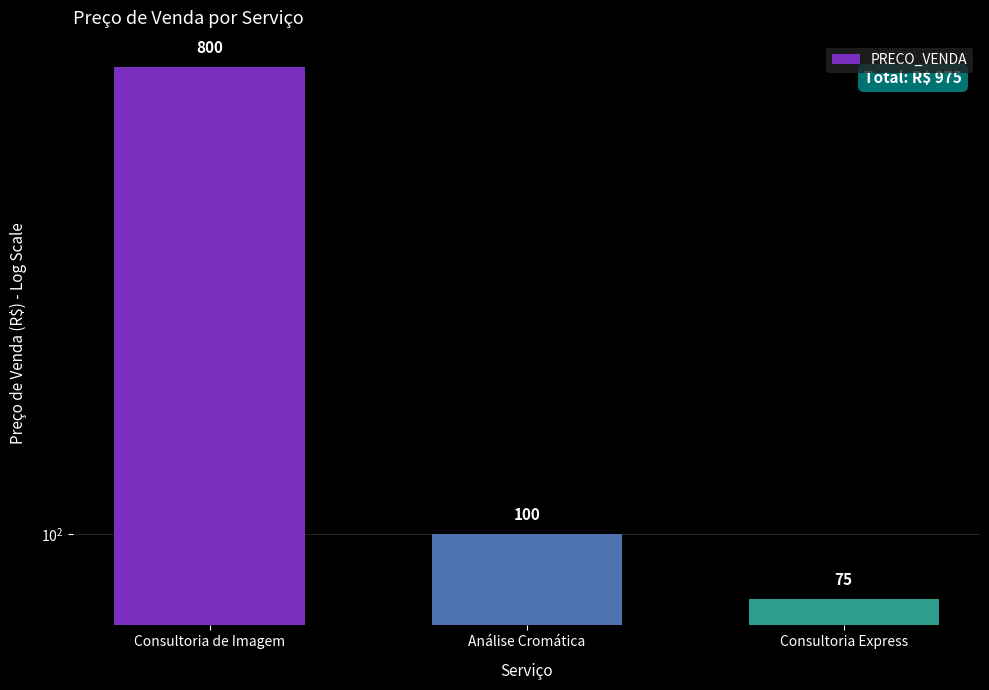

What is the label of the 3rd bar from the left?

Consultoria Express